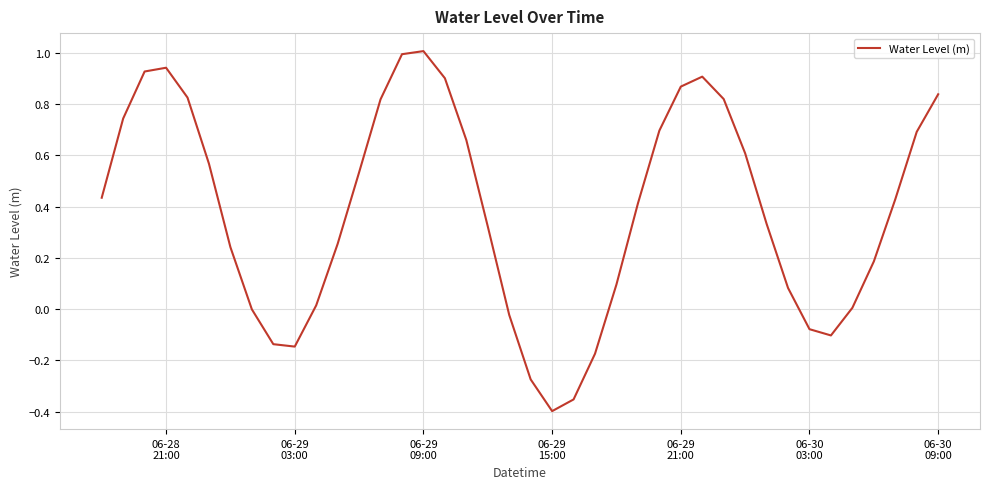

What is the maximum value shown in the chart?

1.0